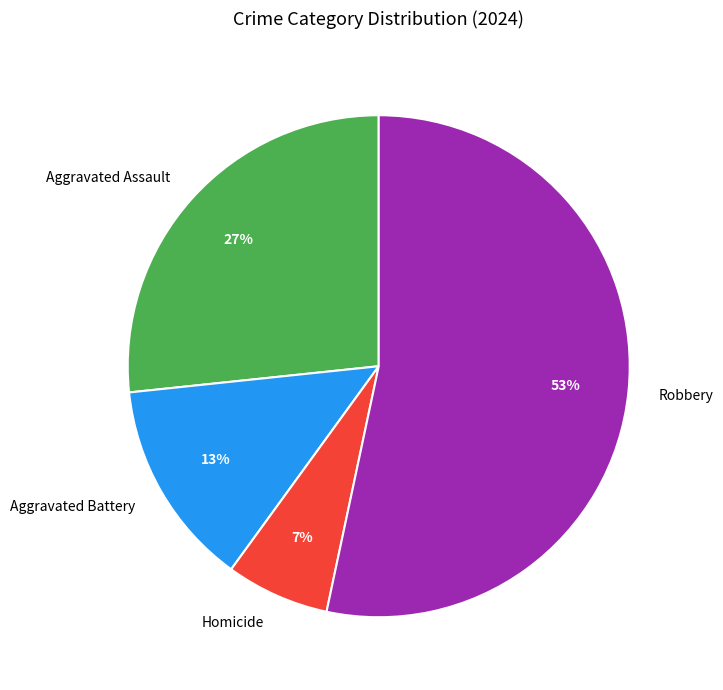

To the nearest percent, what portion does Aggravated Battery represent?

13%